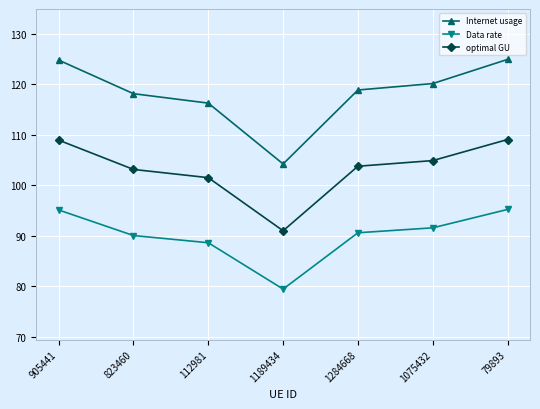

What is the greatest value displayed?

125.0